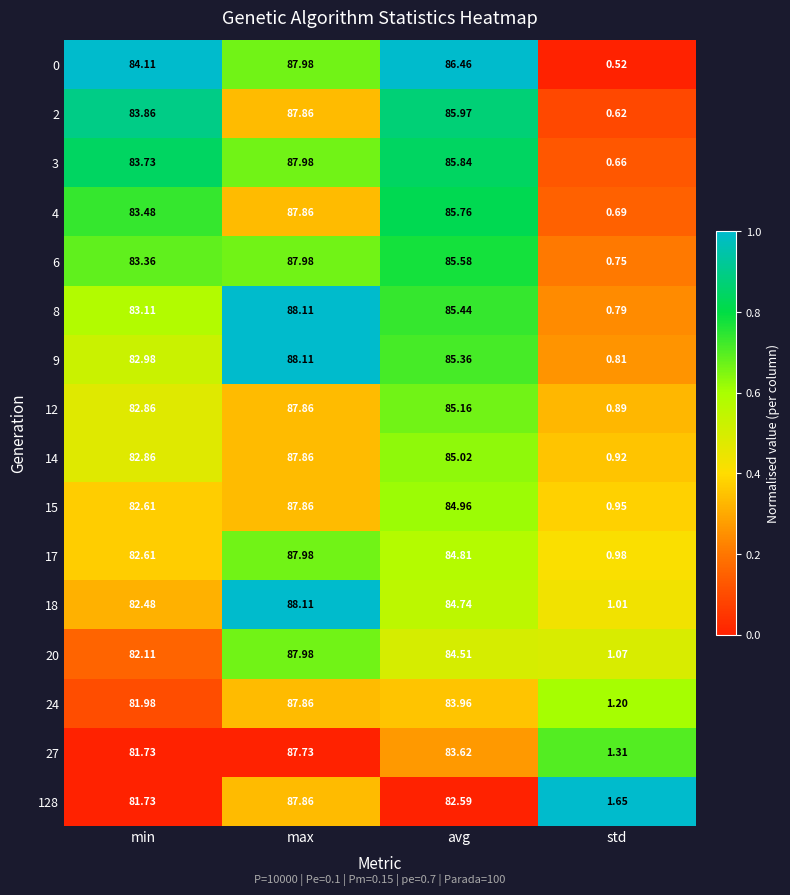

List the labels in order of 24 value, smallest first.

std, min, avg, max